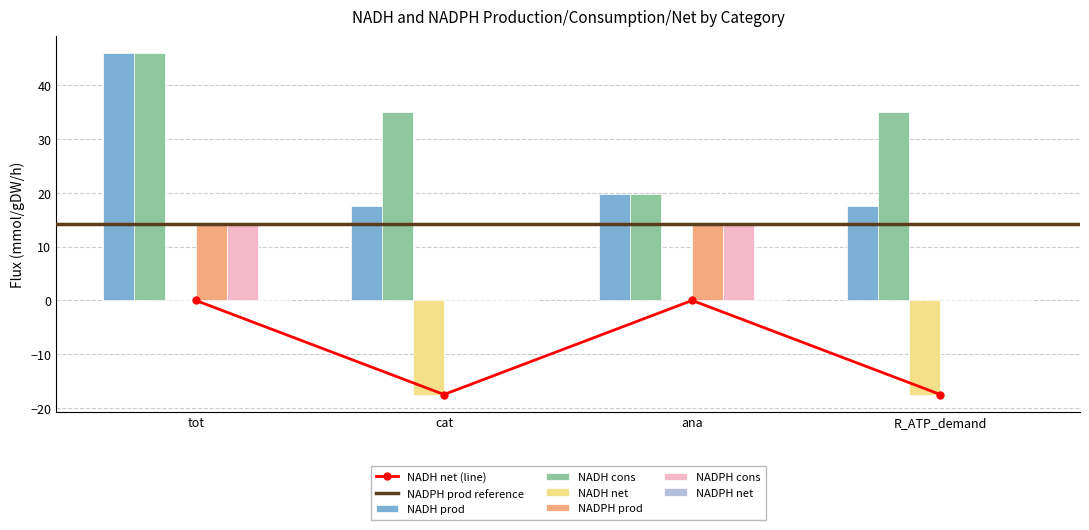

What is the minimum value shown in the chart?

-17.5